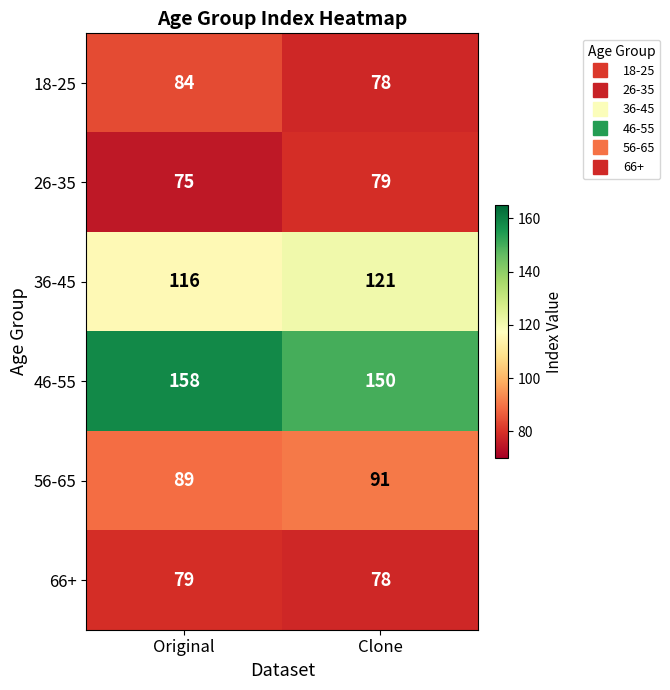

What is the difference between the 26-35 values at Original and Clone?

4